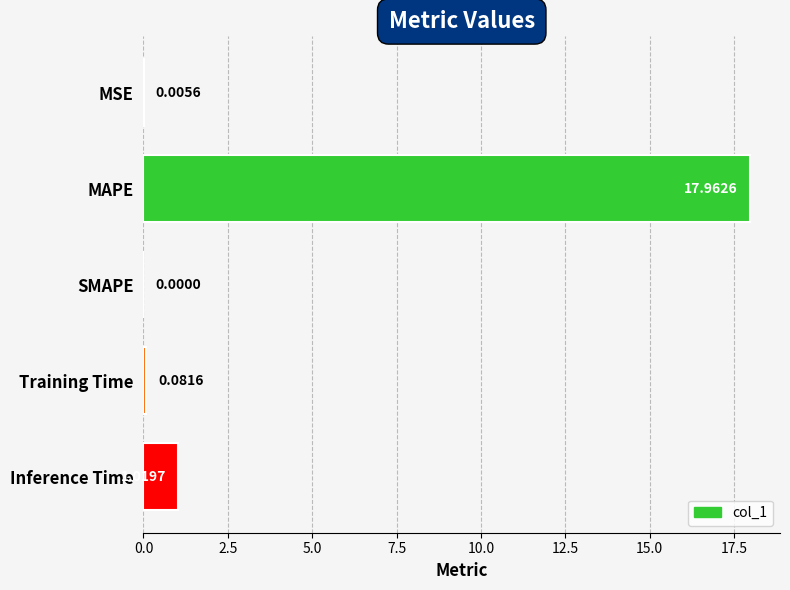

How many values are above zero?

4